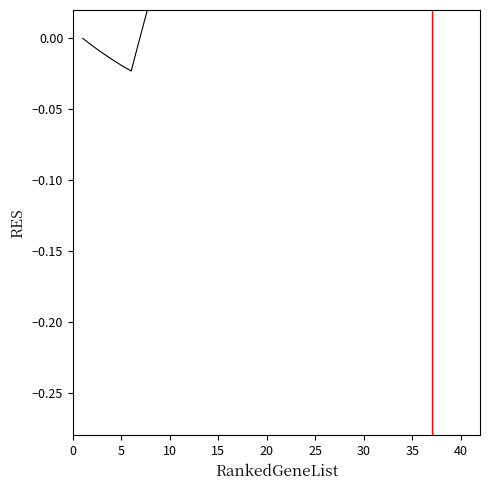

True or false: the data has more than 1 interior local peaks.

True